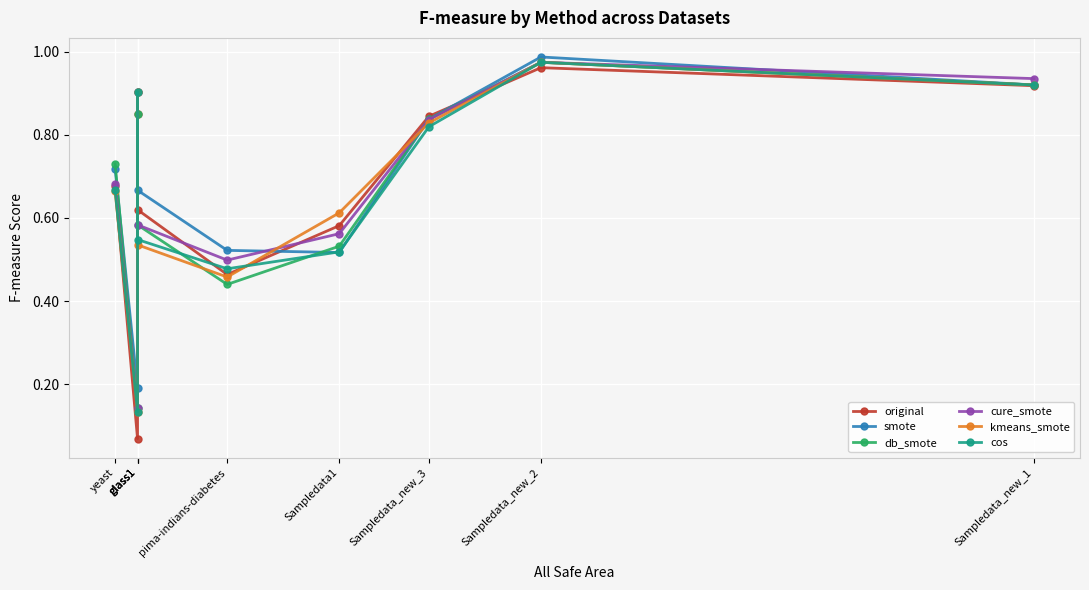

At which category does the chart reach its minimum across all series?

glass1